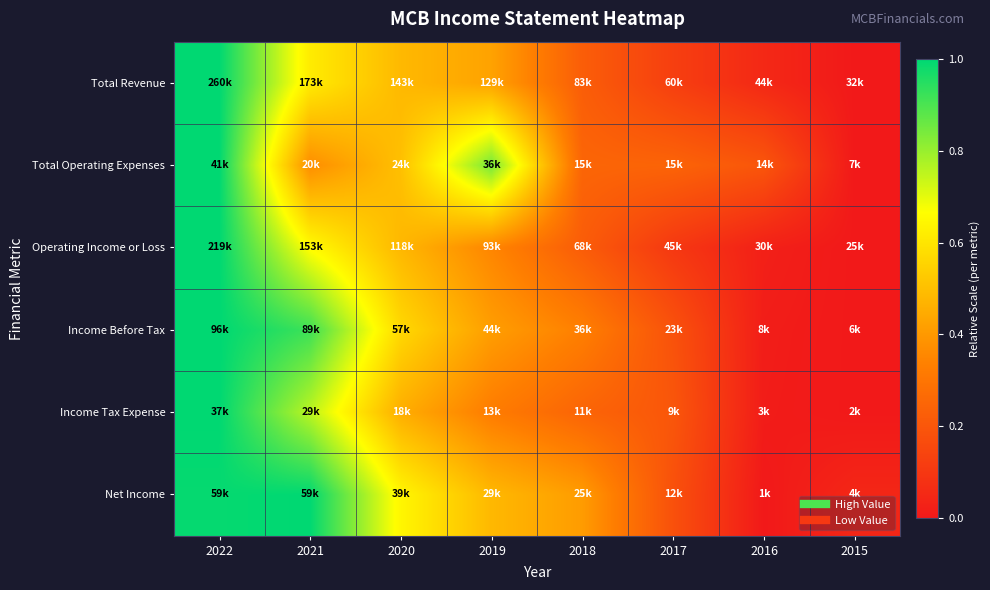

What is the total value across all series at 2021?

4.3